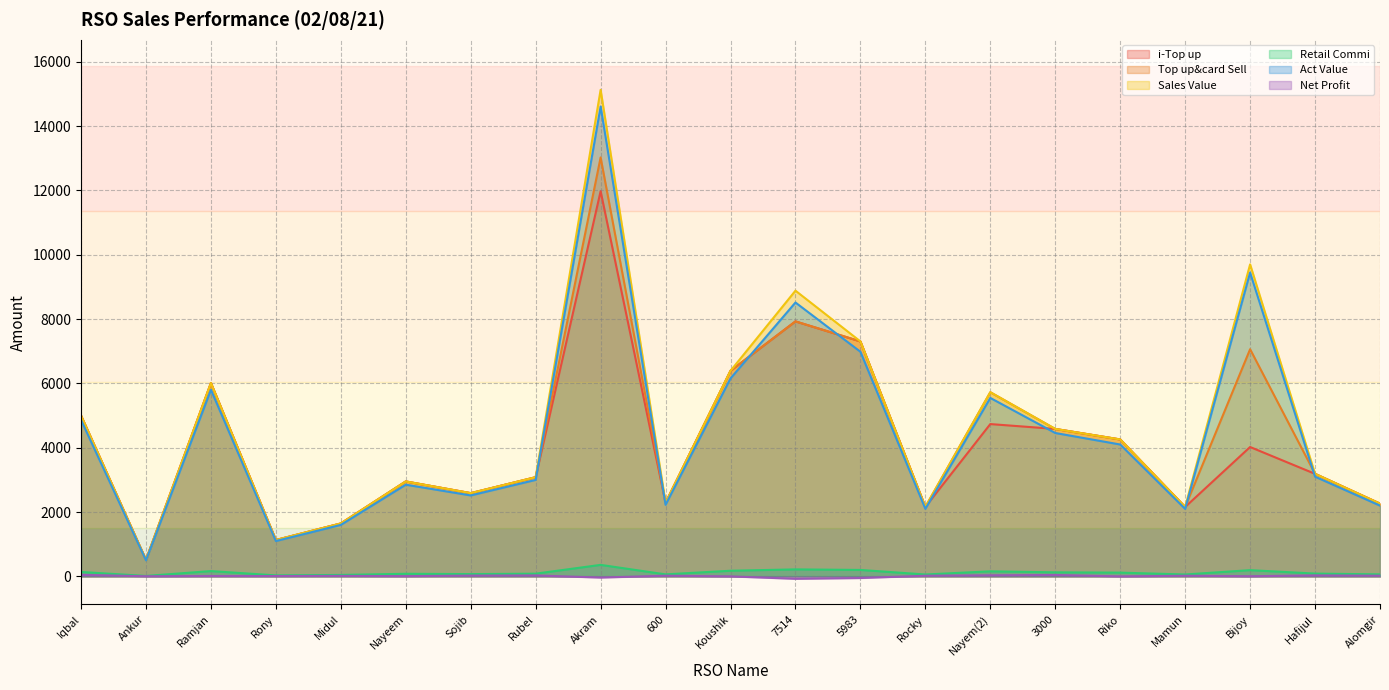

Which series has the widest spread of values?

Sales Value